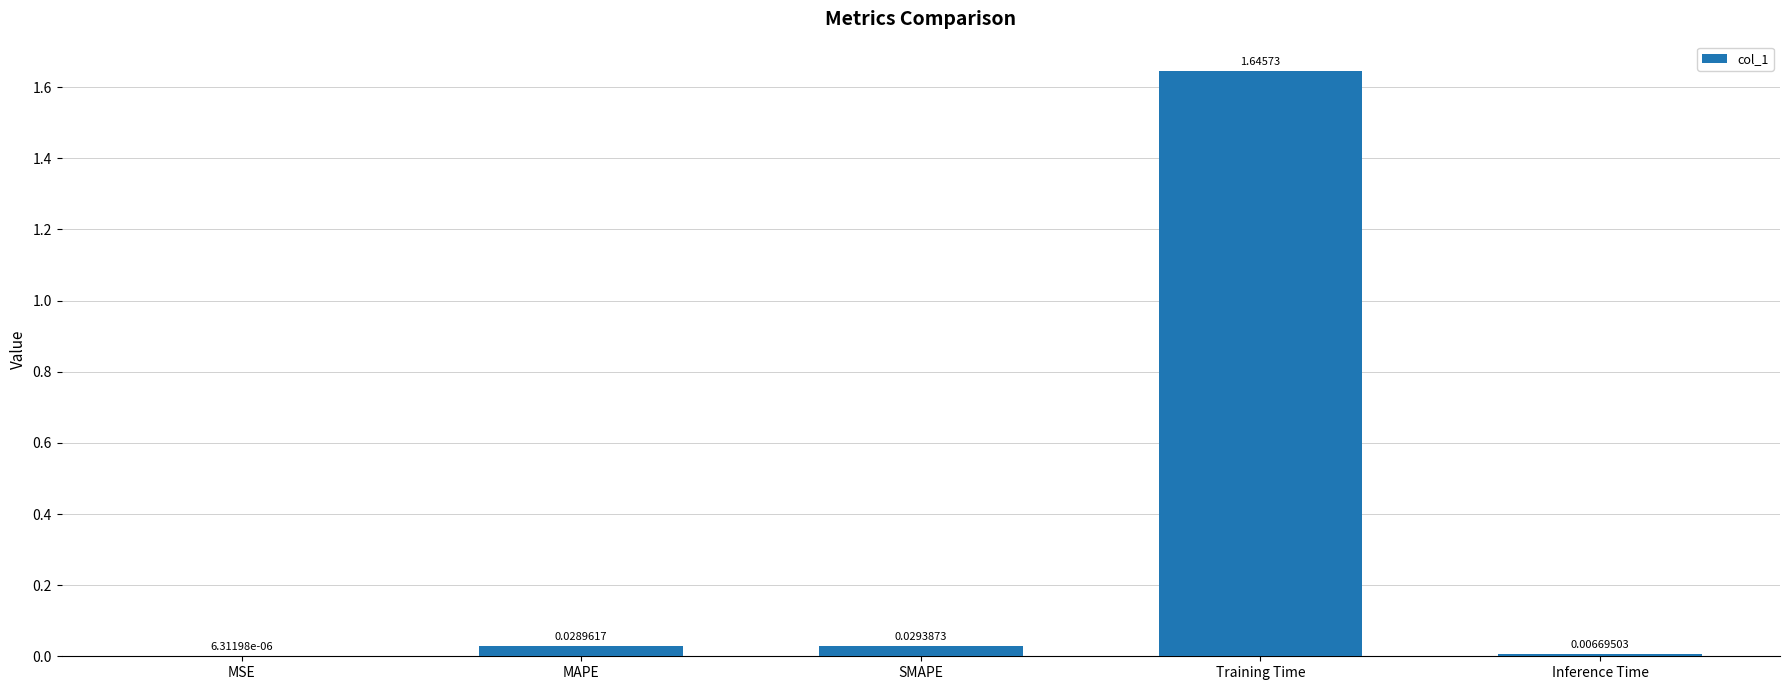

Which label corresponds to the largest value in the chart?

Training Time